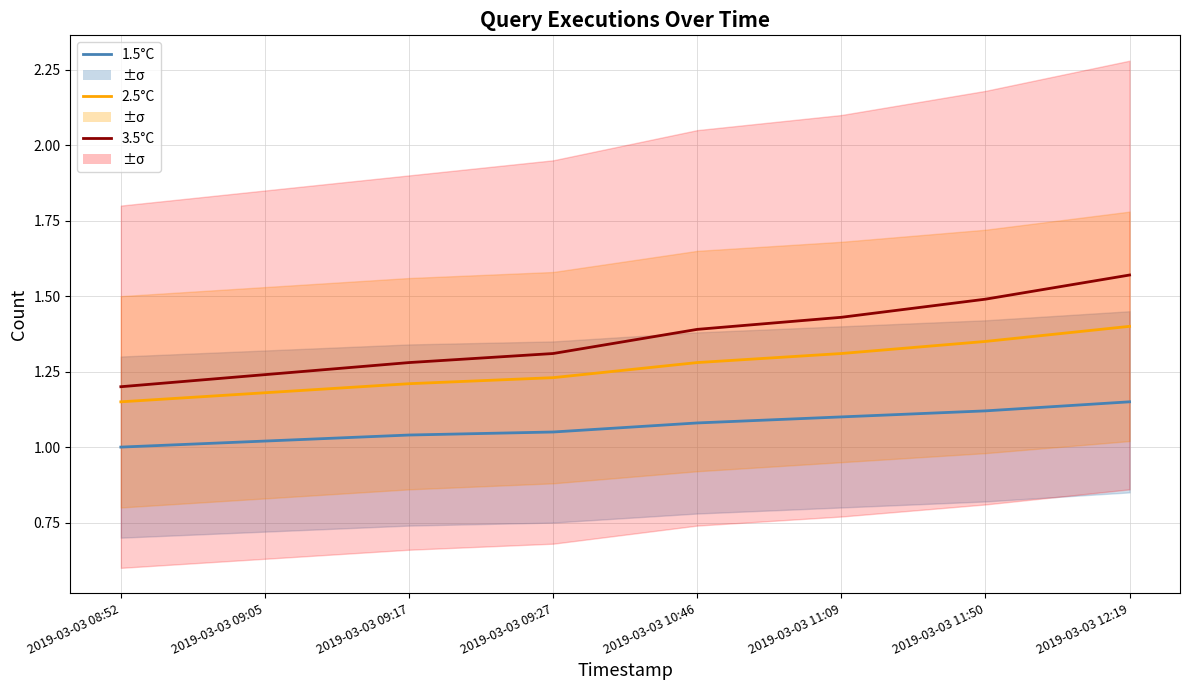

Which series has the widest spread of values?

3.5°C